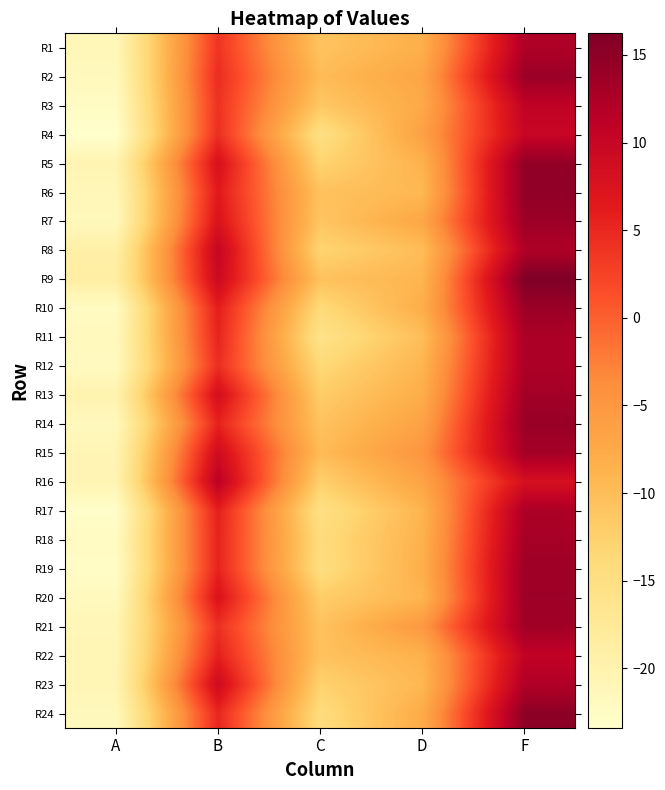

Reading left to right, transcribe all the data shown in this chart.

R1: A=-21.2	B=3.8	C=-10.8	D=-8.2	F=12.3
R2: A=-21.7	B=4.5	C=-9.8	D=-6.8	F=13.9
R3: A=-22.4	B=4.0	C=-11.3	D=-7.4	F=10.8
R4: A=-23.4	B=4.3	C=-15.1	D=-6.3	F=10.0
R5: A=-20.4	B=7.9	C=-12.9	D=-8.6	F=14.7
R6: A=-21.2	B=6.6	C=-10.6	D=-9.3	F=14.8
R7: A=-21.5	B=7.5	C=-11.0	D=-7.1	F=13.8
R8: A=-19.2	B=10.2	C=-13.0	D=-9.9	F=12.3
R9: A=-18.8	B=9.3	C=-10.6	D=-8.9	F=16.2
R10: A=-22.2	B=6.0	C=-13.9	D=-8.0	F=13.9
R11: A=-21.8	B=5.4	C=-15.8	D=-10.1	F=12.6
R12: A=-21.9	B=4.4	C=-13.6	D=-8.9	F=12.6
R13: A=-20.1	B=8.3	C=-11.9	D=-8.0	F=13.3
R14: A=-21.7	B=5.5	C=-10.7	D=-6.4	F=14.1
R15: A=-20.6	B=8.9	C=-9.8	D=-4.8	F=13.2
R16: A=-20.4	B=11.2	C=-12.3	D=-6.6	F=8.2
R17: A=-23.1	B=5.8	C=-15.2	D=-8.9	F=12.5
R18: A=-22.1	B=5.4	C=-14.3	D=-8.5	F=13.1
R19: A=-22.7	B=5.5	C=-14.7	D=-8.1	F=13.7
R20: A=-21.8	B=7.5	C=-12.1	D=-8.9	F=13.8
R21: A=-20.9	B=4.3	C=-10.7	D=-5.1	F=13.5
R22: A=-20.9	B=5.8	C=-10.6	D=-8.5	F=10.7
R23: A=-20.6	B=9.1	C=-12.7	D=-9.2	F=12.2
R24: A=-21.7	B=5.1	C=-14.3	D=-7.7	F=15.0